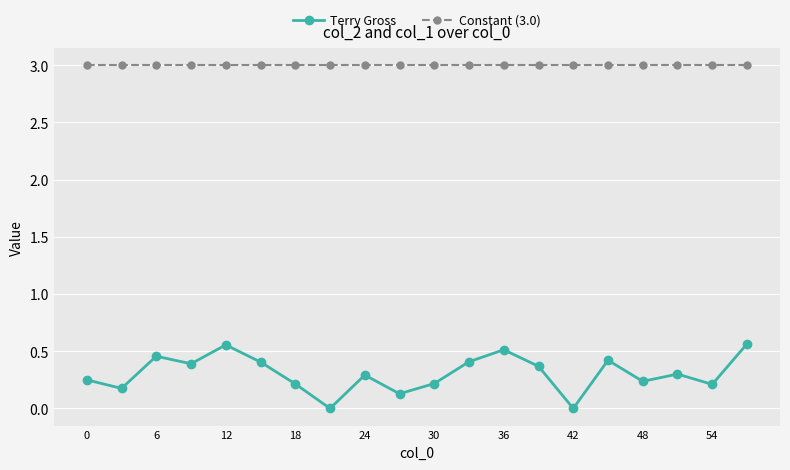

Which series has the largest range (max minus min)?

Terry Gross